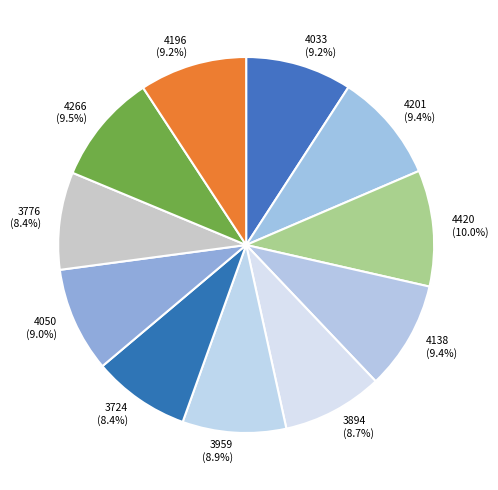

Is the sum of 3894 and 4196 greater than half?

No